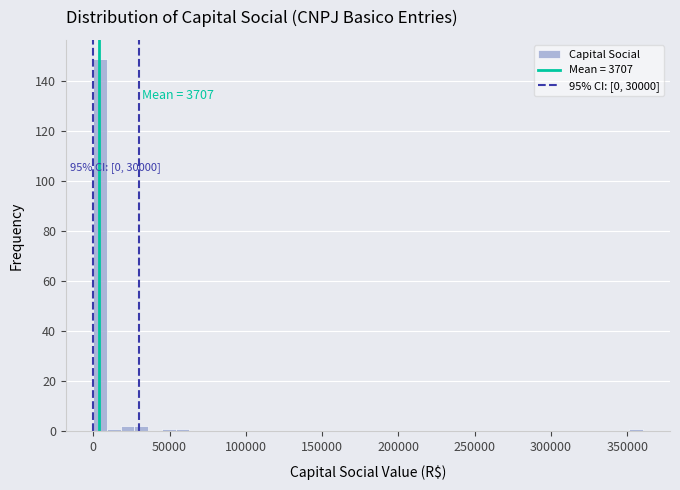

Read against the x-axis, roughly where is the centre of the tallest bar?

5000